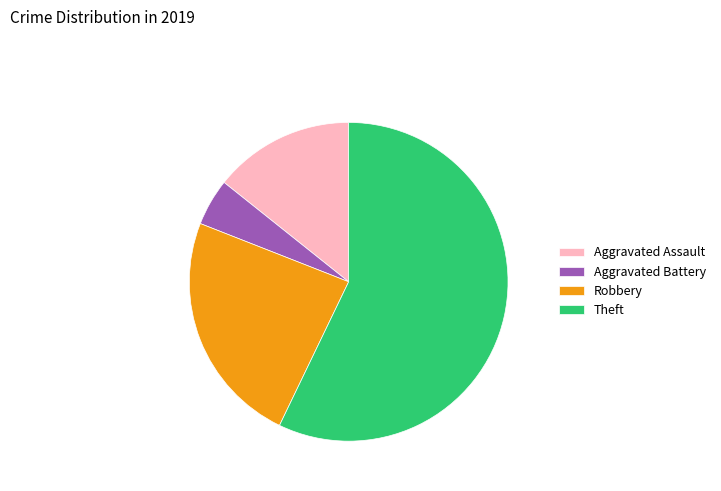

What is the ratio of the value at Theft to the value at Robbery?

2.4